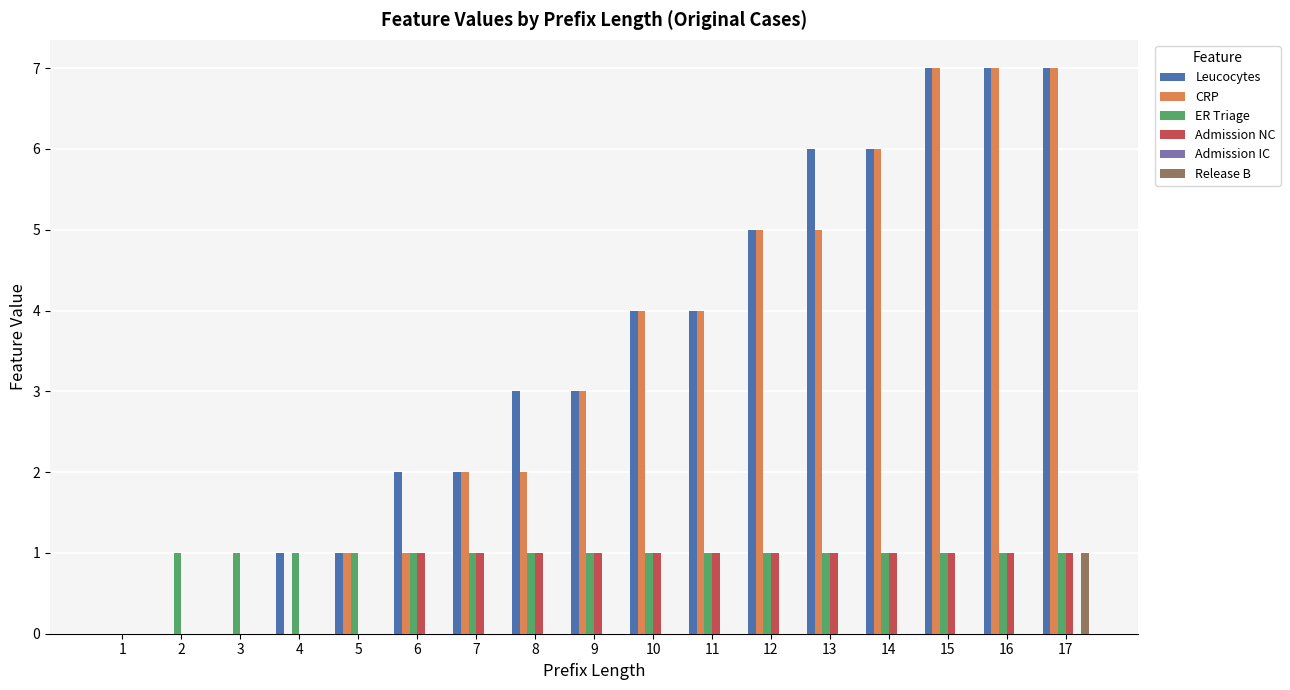

Which series has the largest total across all categories?

Leucocytes